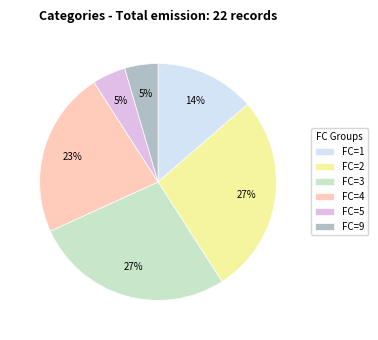

To the nearest percent, what is the average slice percentage?

17%